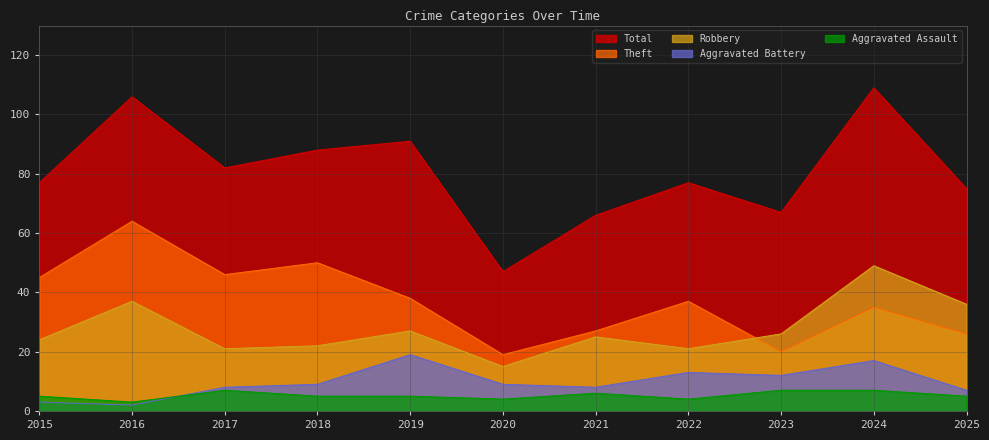

Which series has the widest spread of values?

Total